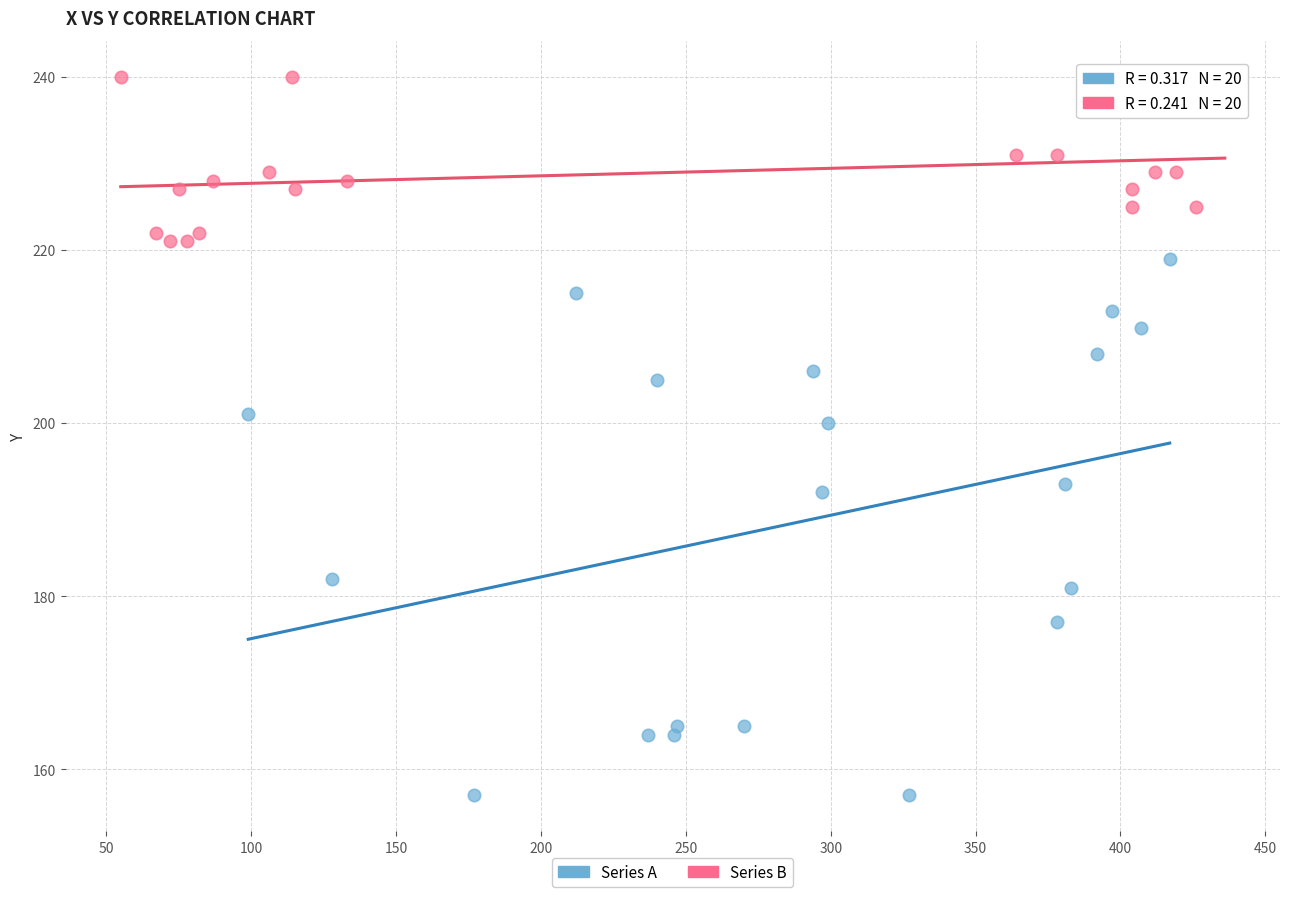

Which series has the widest spread of Y values?

Series A